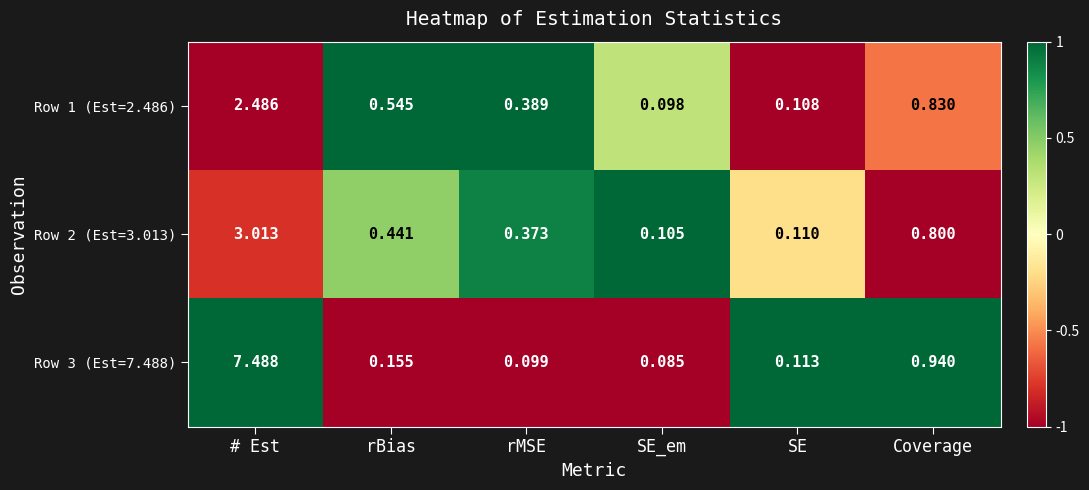

What is the greatest value displayed?

7.5